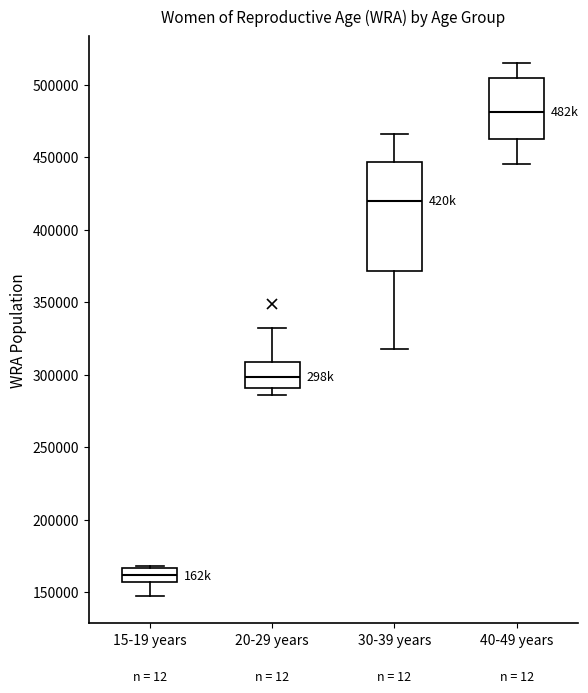

Reading left to right, transcribe this box plot: for each box, give where its median line is, the range the box spans, and where its two whiskers end, as read against the y-axis. The values are not printed on the chart, so give them approximately, as read against the axis.

15-19 years: median 160000, box 155000 to 165000, whiskers 145000 to 170000
20-29 years: median 300000, box 290000 to 310000, whiskers 285000 to 330000
30-39 years: median 420000, box 370000 to 445000, whiskers 320000 to 465000
40-49 years: median 480000, box 465000 to 505000, whiskers 445000 to 515000